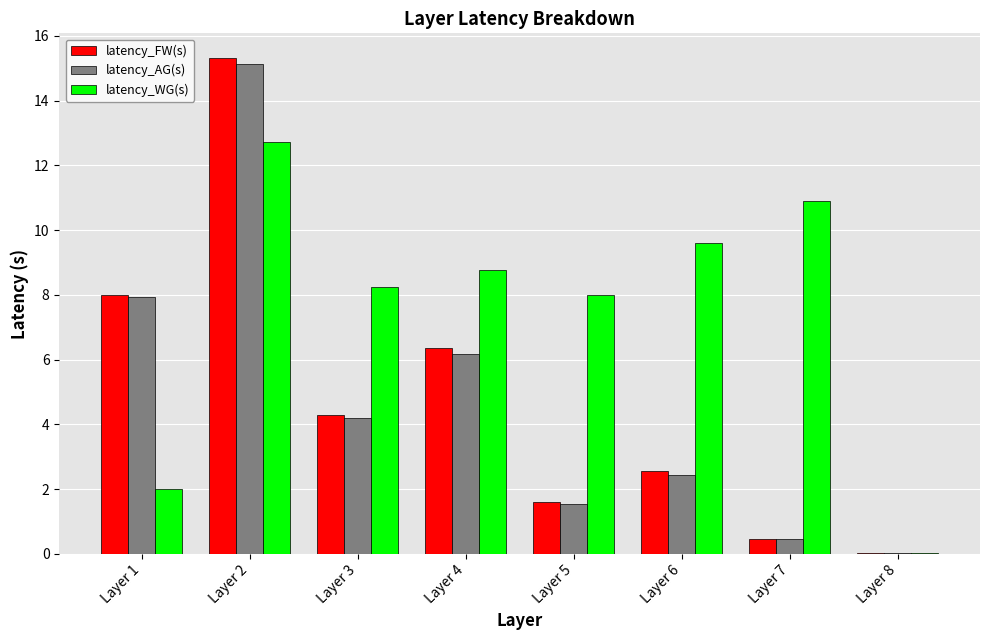

Is the value of latency_WG(s) at Layer 3 greater than the value of latency_AG(s) at Layer 1?

Yes